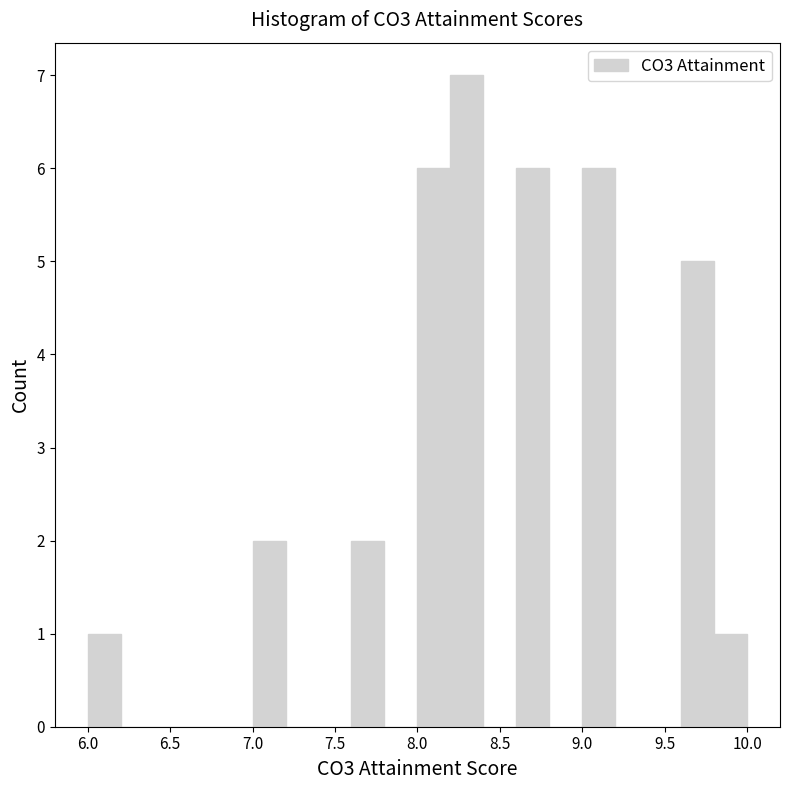

What is the height of the bar covering 8.0 to 8.2 on the x-axis? The values are not printed on the chart, so give them approximately, as read against the axis.

6